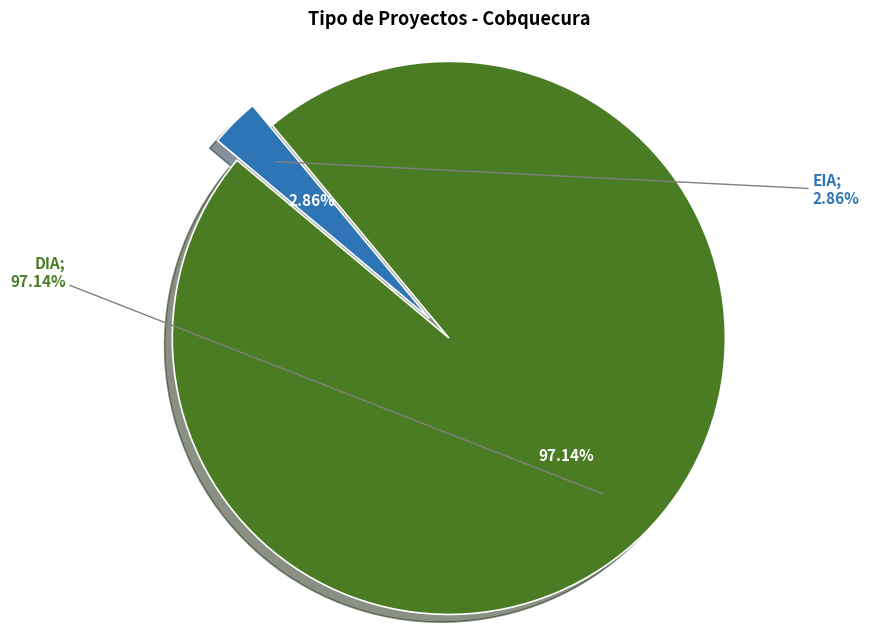

Count the number of slices in the pie.

2